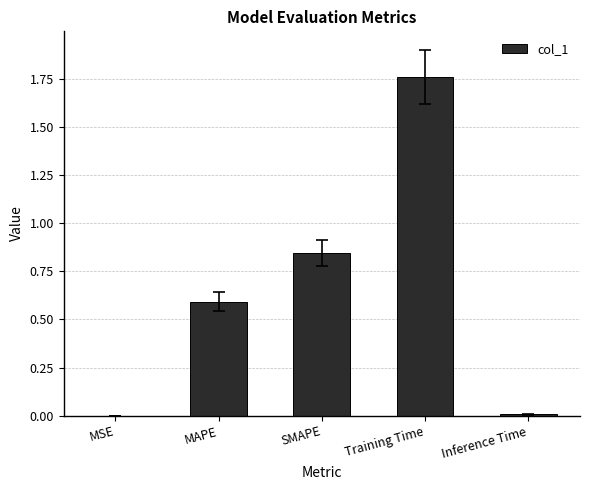

Are the bars grouped side by side (vs. stacked)?

No